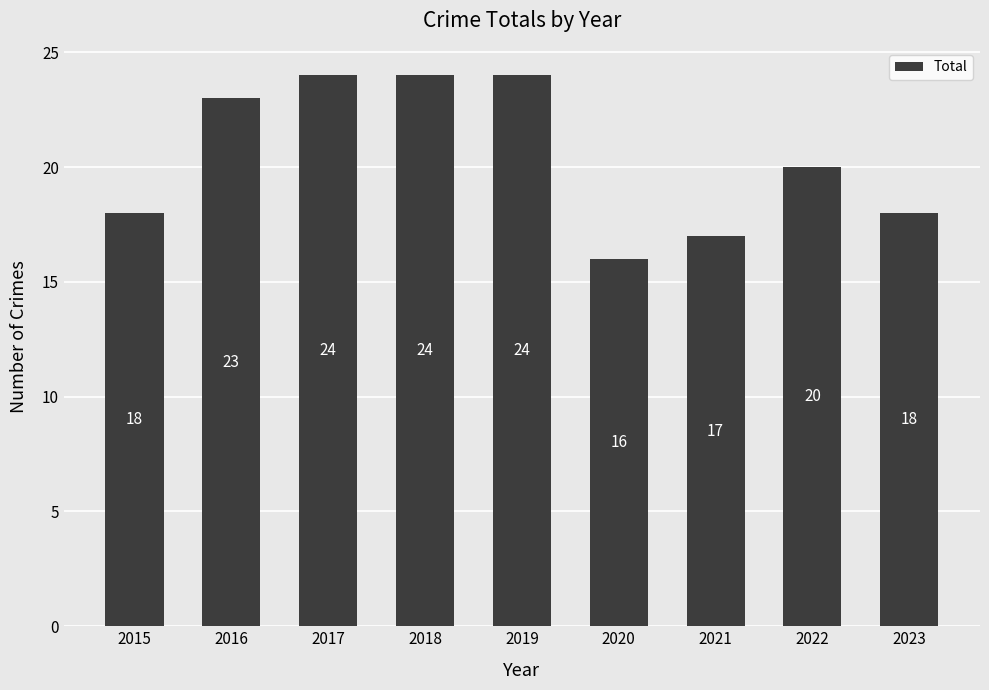

What is the sum of all values?

184